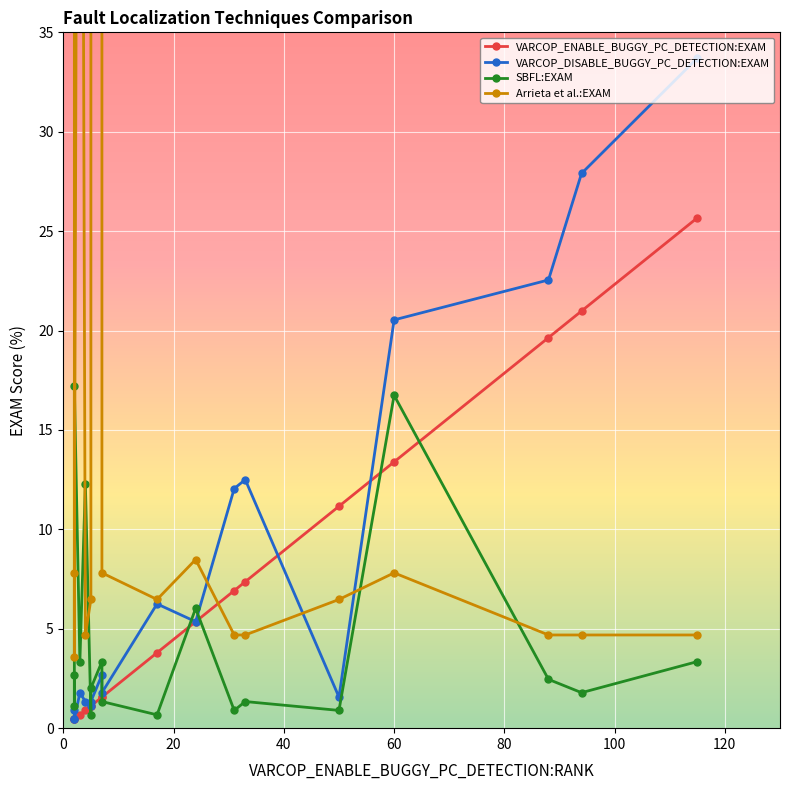

The VARCOP_ENABLE_BUGGY_PC_DETECTION:EXAM series shows 9.1 at 60. True or false?

False